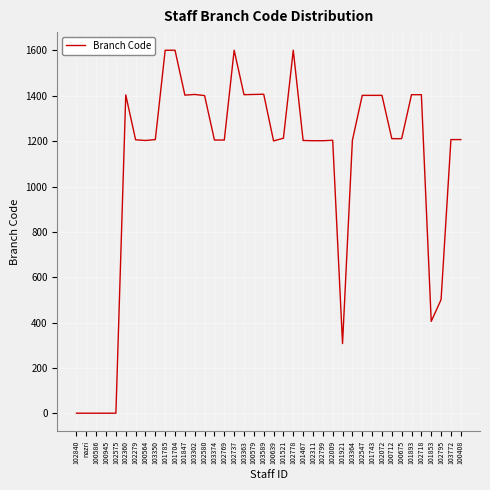

What is the greatest value displayed?

1601